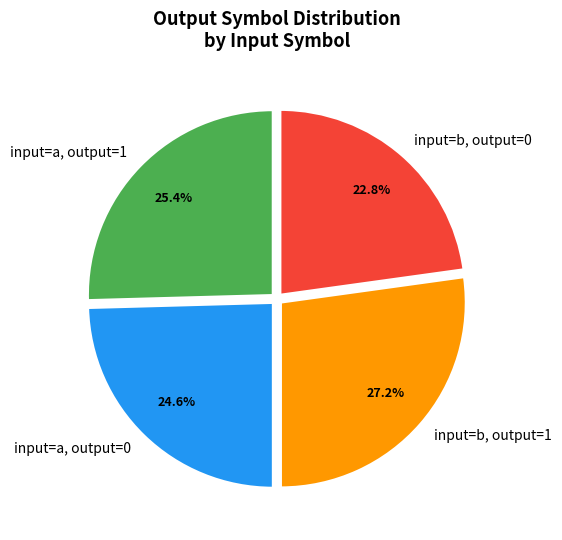

Which has a higher value, input=a, output=0 or input=b, output=0?

input=a, output=0